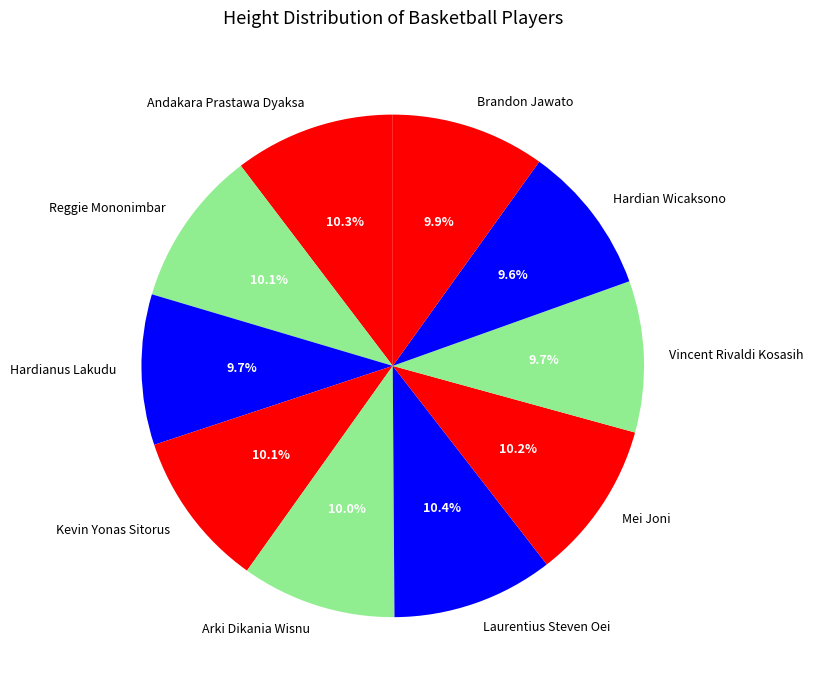

Is the sum of Hardian Wicaksono and Hardianus Lakudu greater than half?

No